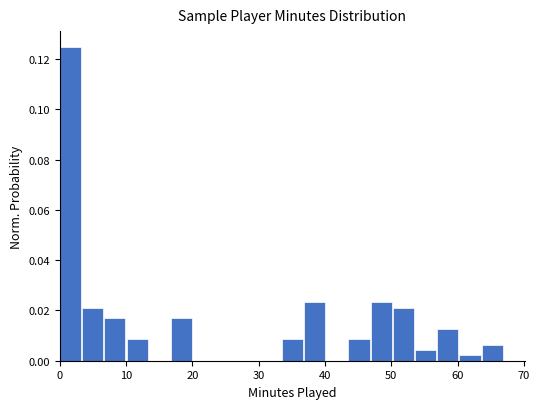

Read against the x-axis, roughly where is the centre of the tallest bar?

2